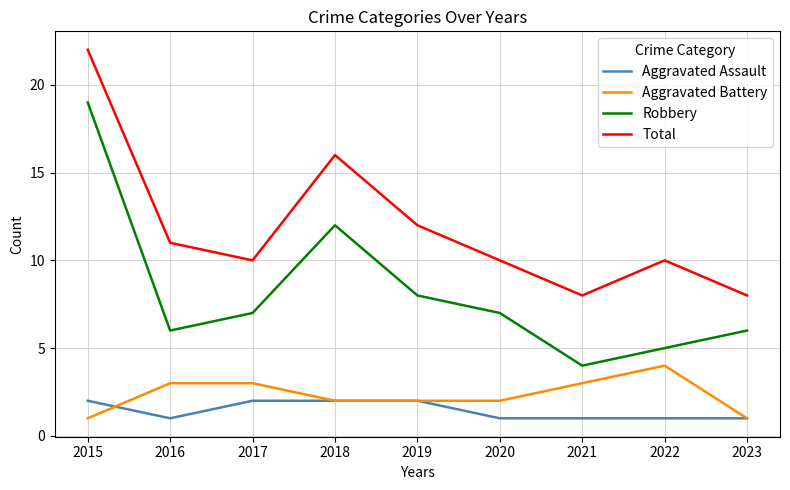

Reading left to right, transcribe all the data shown in this chart.

Aggravated Assault: 2	1	2	2	2	1	1	1	1
Aggravated Battery: 1	3	3	2	2	2	3	4	1
Robbery: 19	6	7	12	8	7	4	5	6
Total: 22	11	10	16	12	10	8	10	8